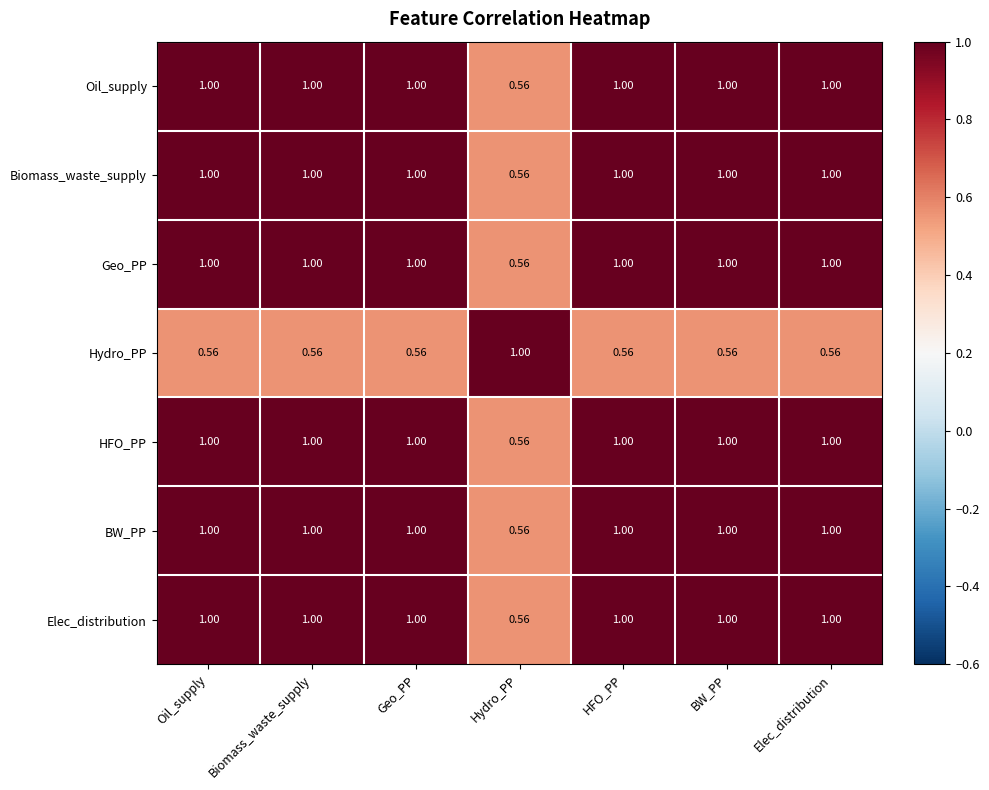

How many categories are shown in the chart?

7